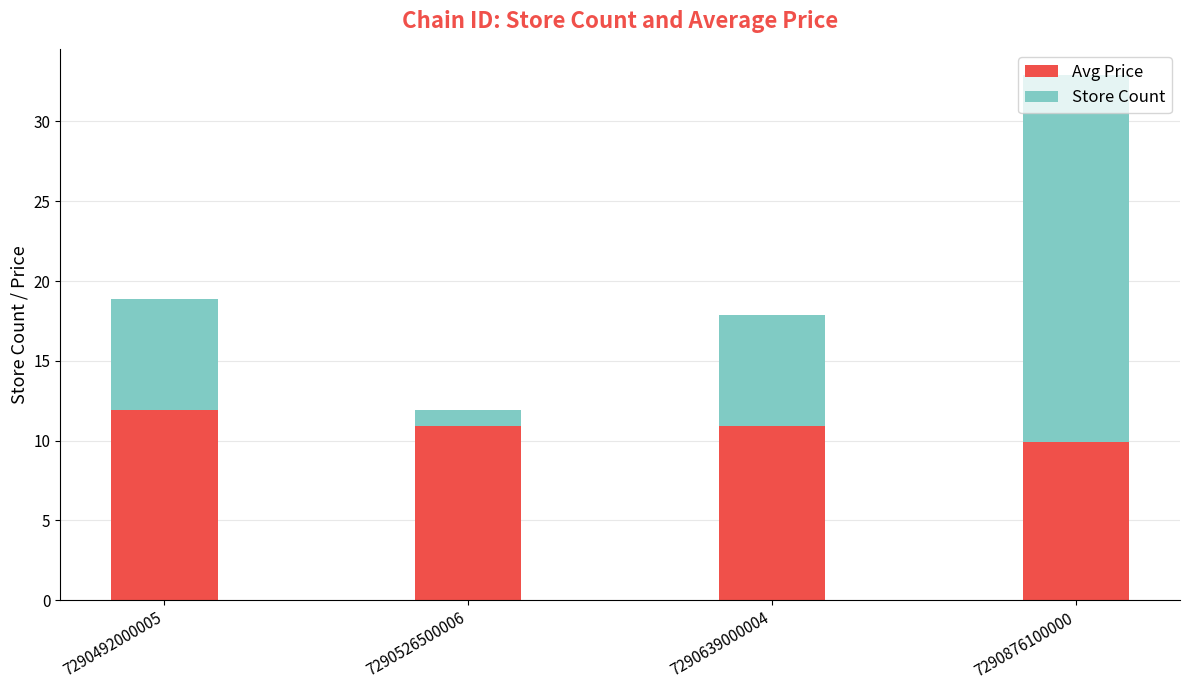

How many categories are shown in the chart?

4